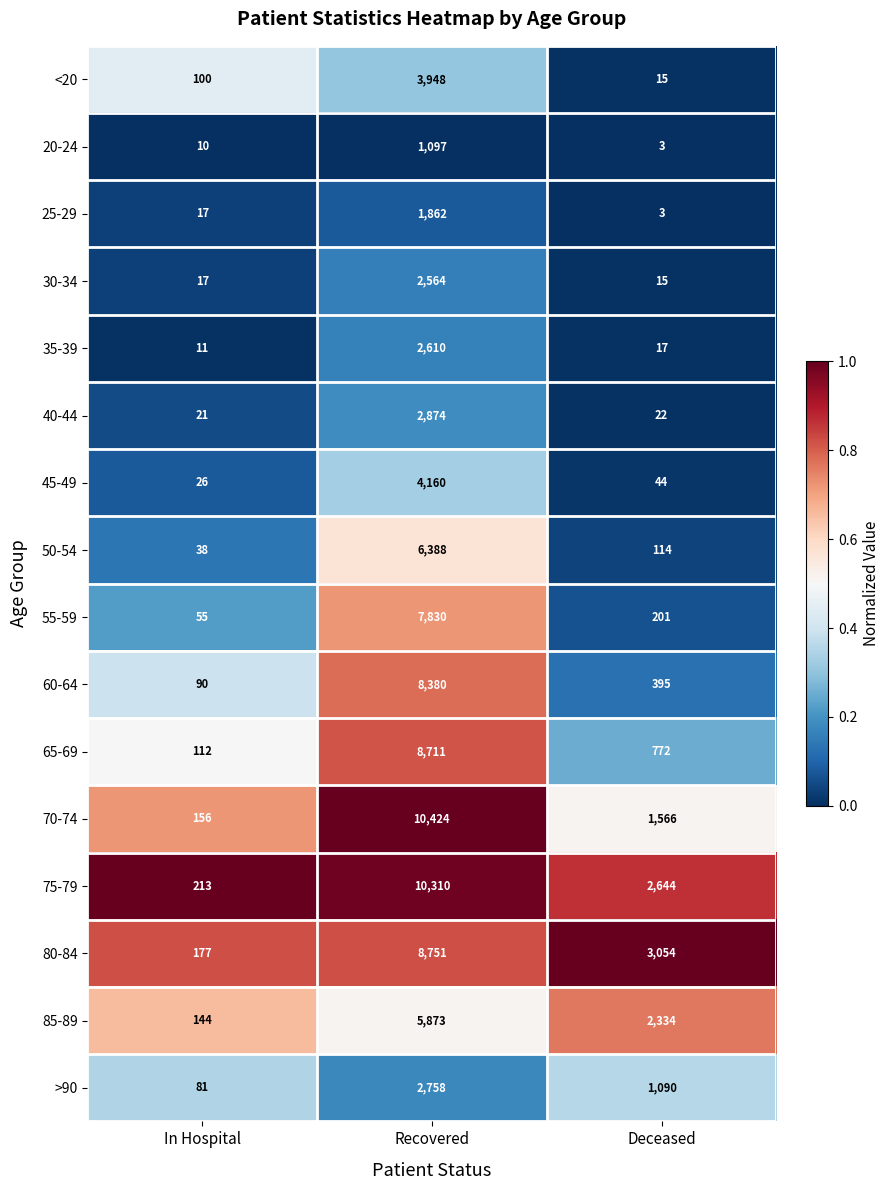

At which category is the sum across all series the highest?

Recovered